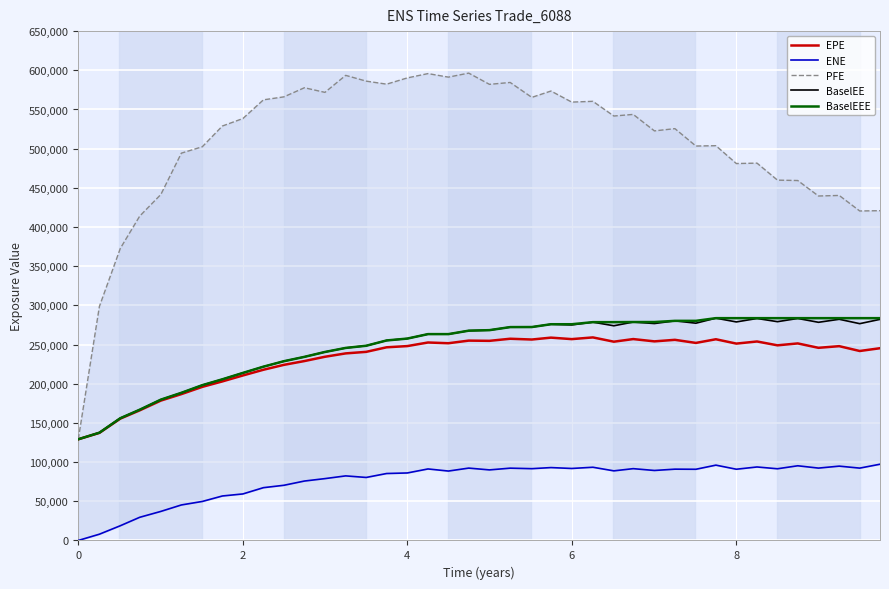

True or false: BaselEE has more than 0 interior local peaks.

True